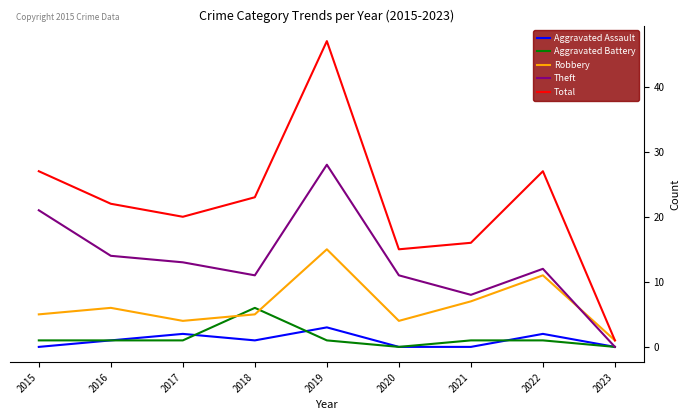

Does the chart have visible grid lines?

No